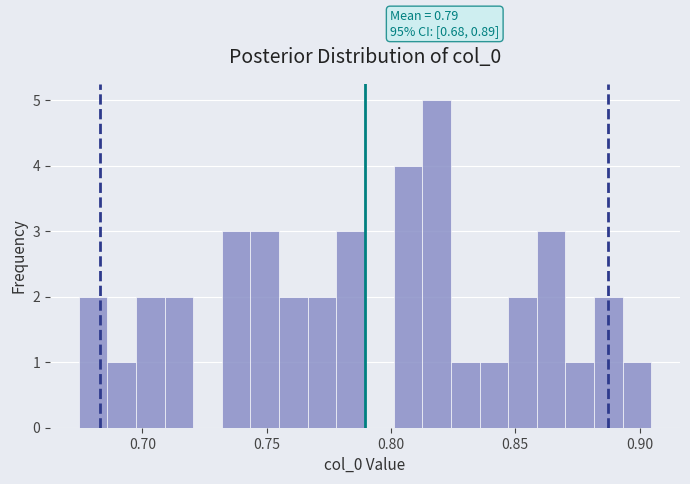

Read against the x-axis, roughly where is the centre of the tallest bar?

0.820